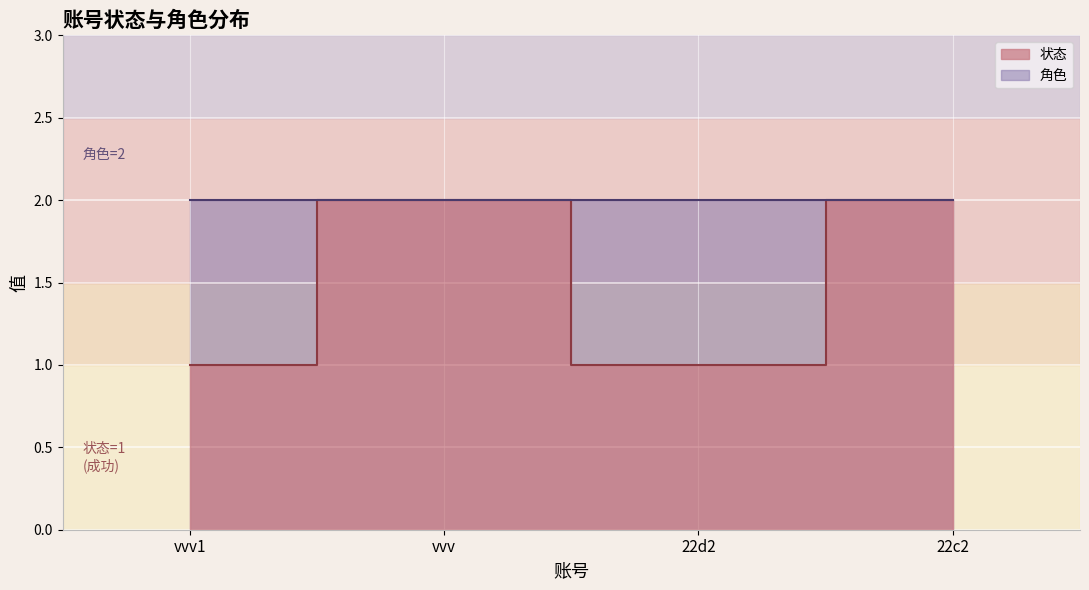

The value at vvv1 is 2. True or false?

False